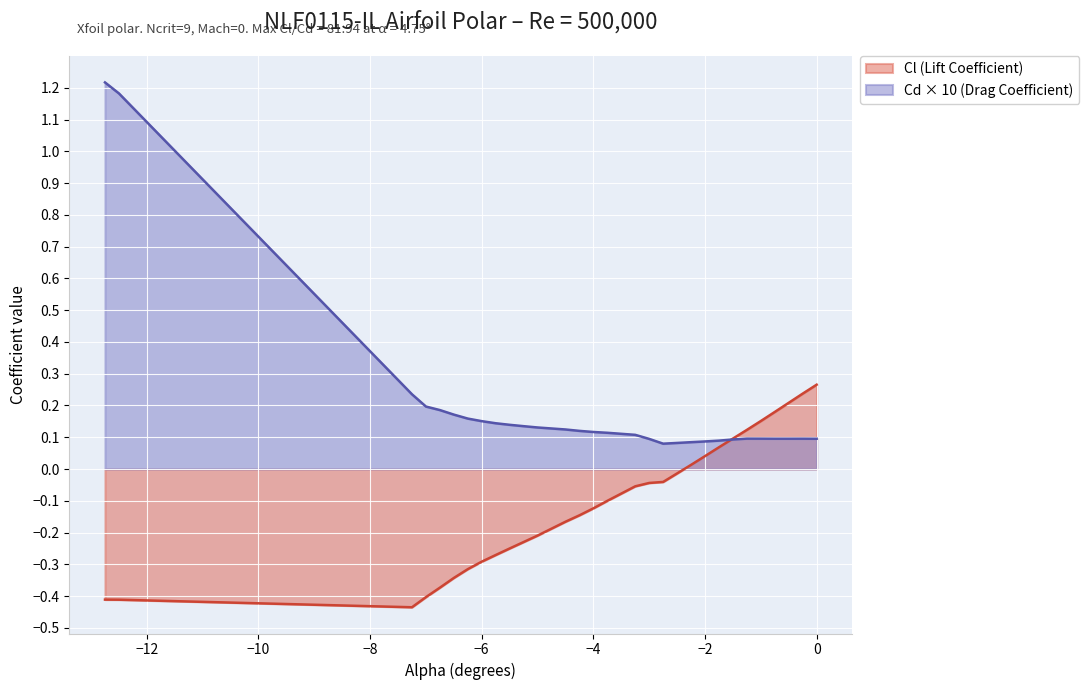

At which category does Cd reach its first local peak?

-1.25